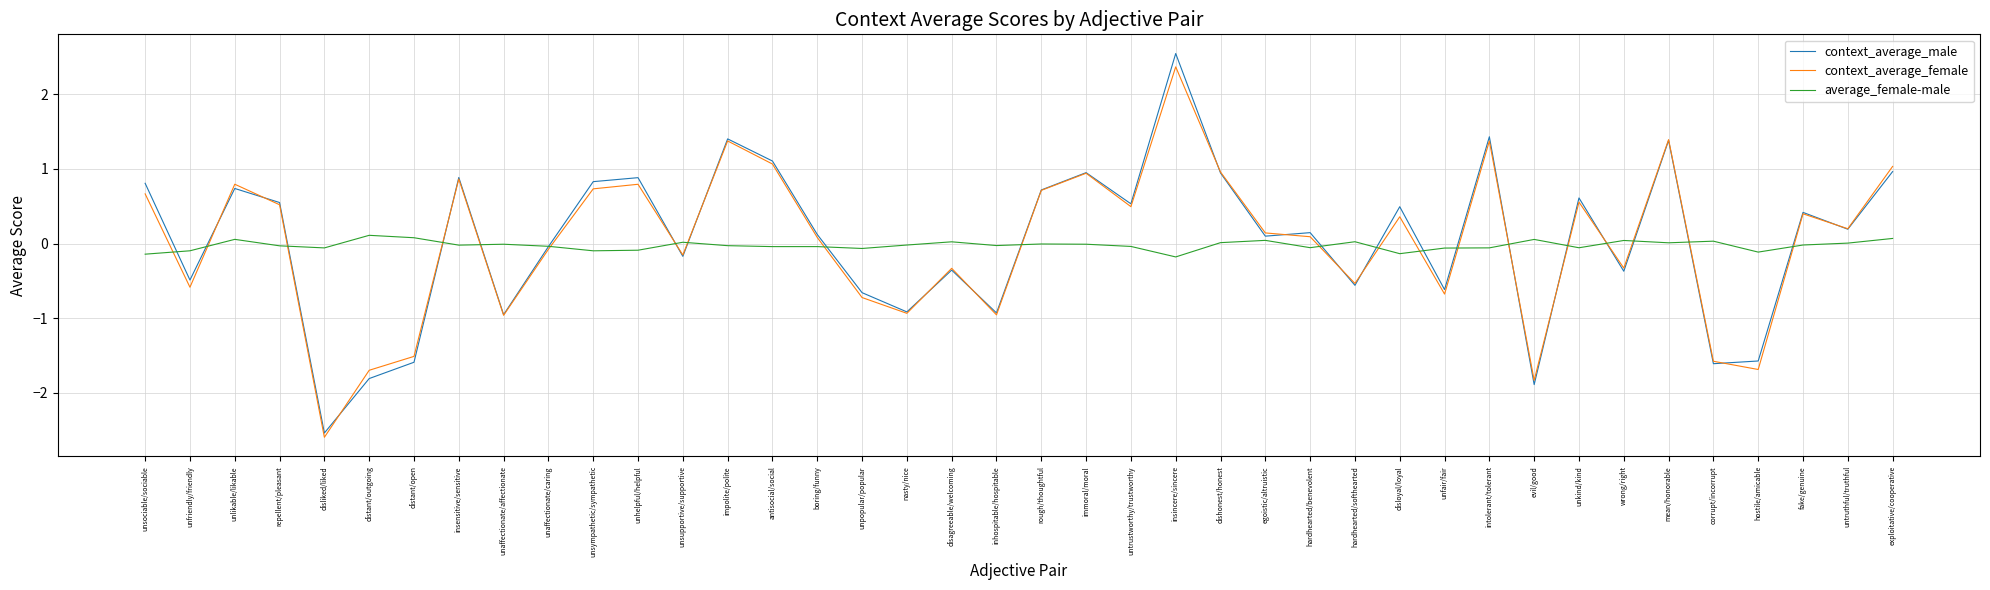

Is this an area chart (filled region under the line)?

No